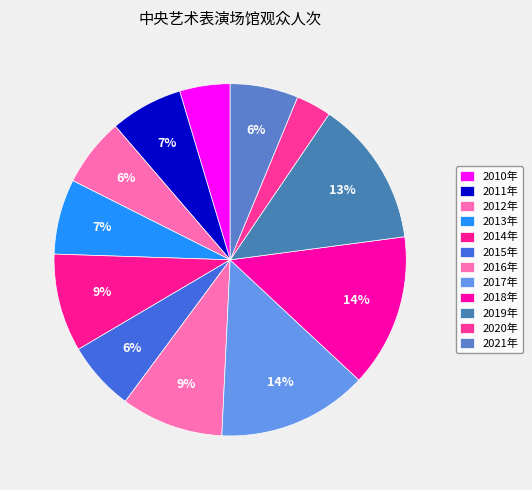

To the nearest percent, what portion does 2019年 represent?

13%